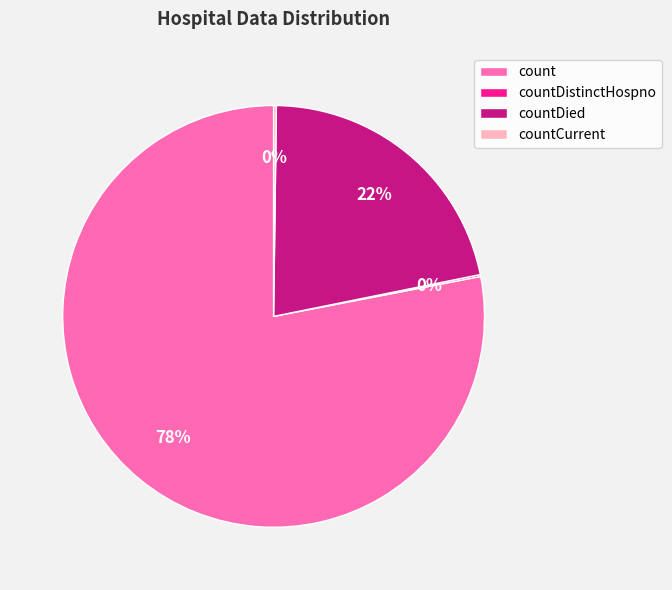

Which category has the biggest portion of the pie?

count